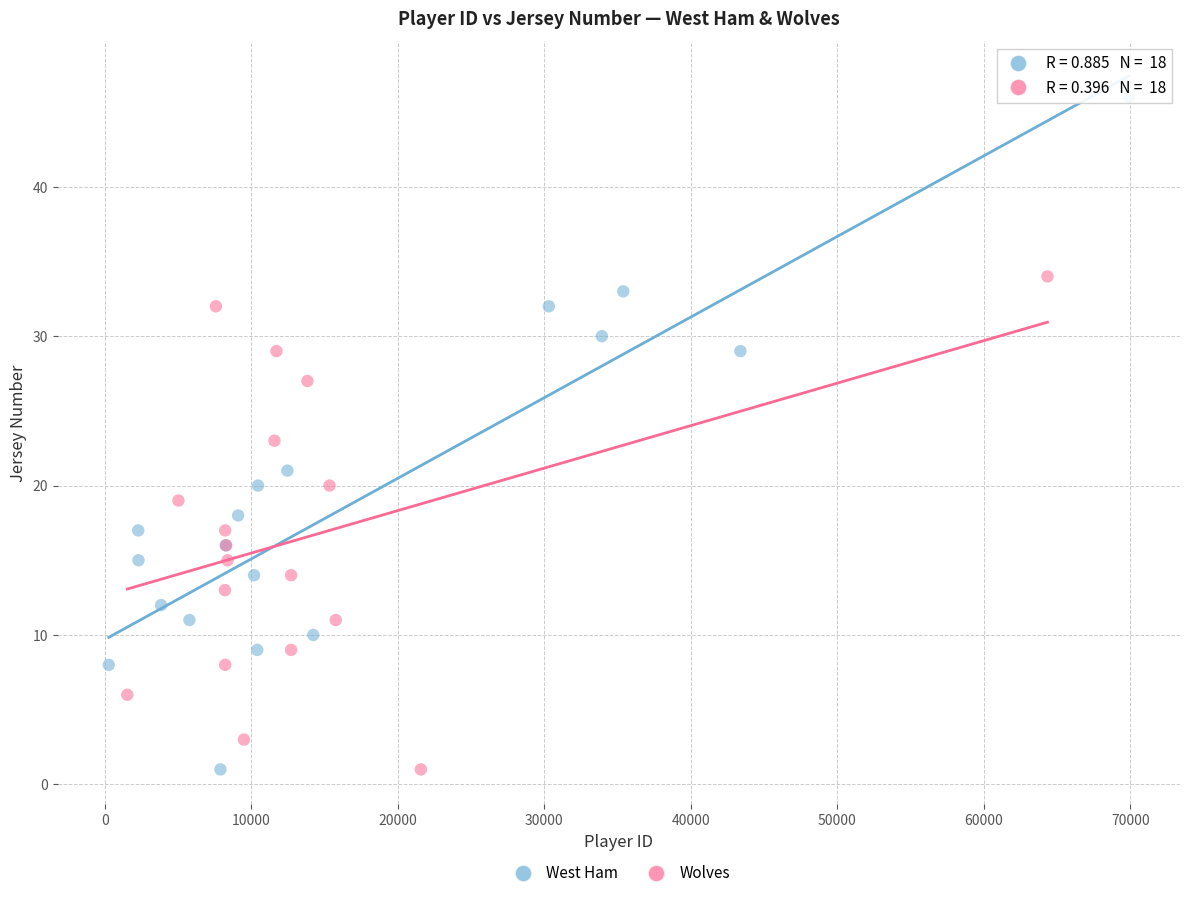

Which series has the widest spread of Y values?

West Ham